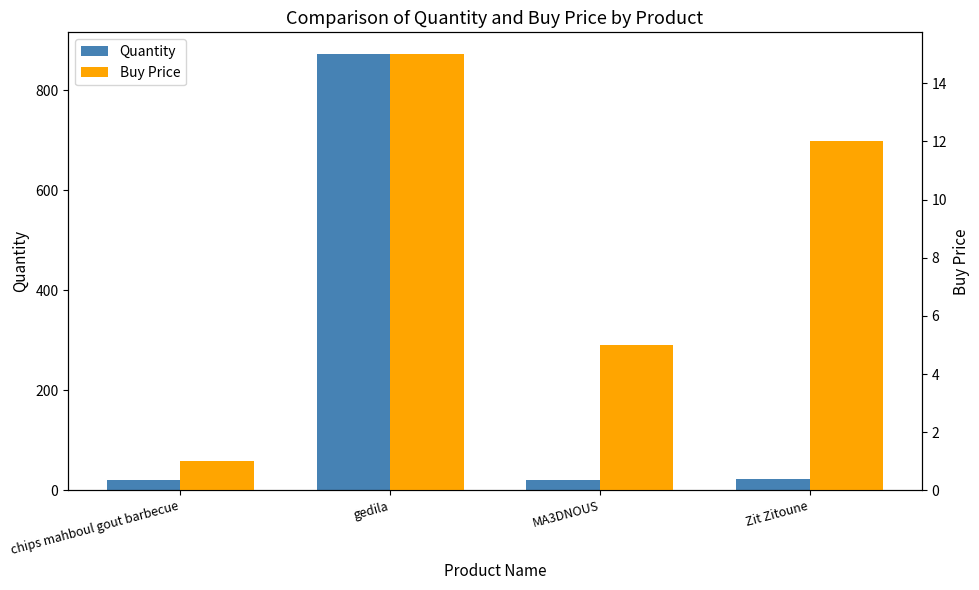

What is the spread (max minus min) of values at gedila?

857